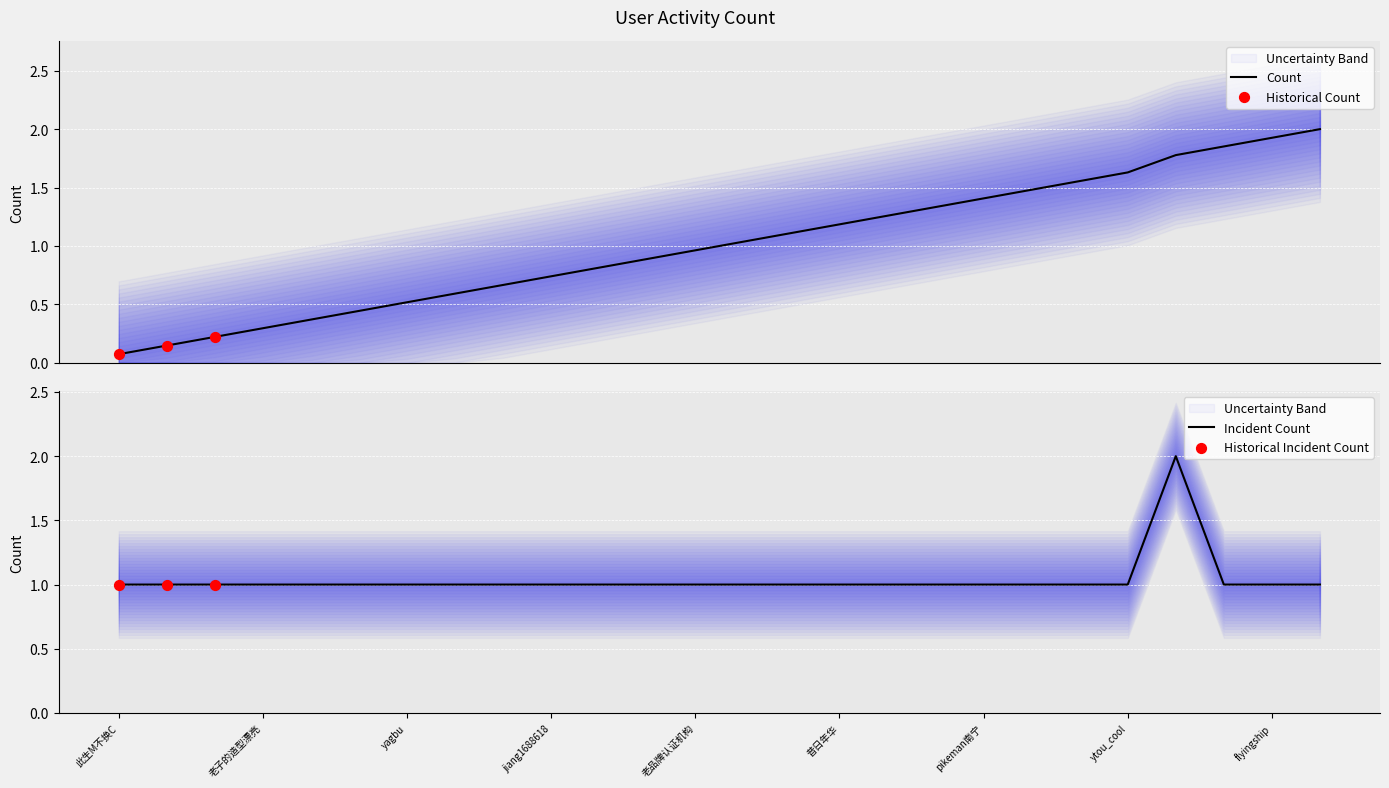

Between 定鼎义务 and 谁懂我心呢baby, which is larger?

定鼎义务